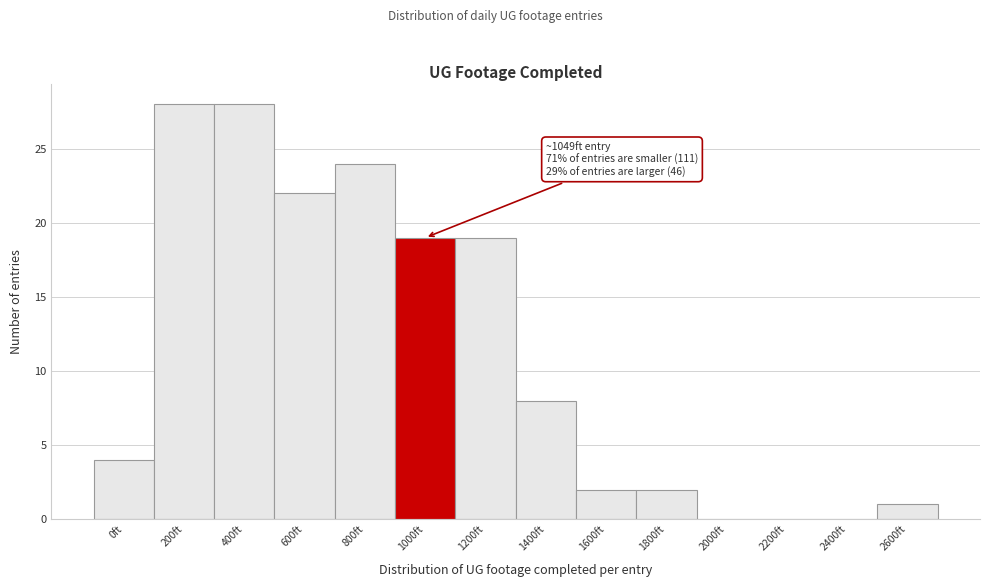

Reading left to right, what are all the values shown in this chart?

0ft=4	200ft=28	400ft=28	600ft=22	800ft=24	1000ft=19	1200ft=19	1400ft=8	1600ft=2	1800ft=2	2000ft=0	2200ft=0	2400ft=0	2600ft=1